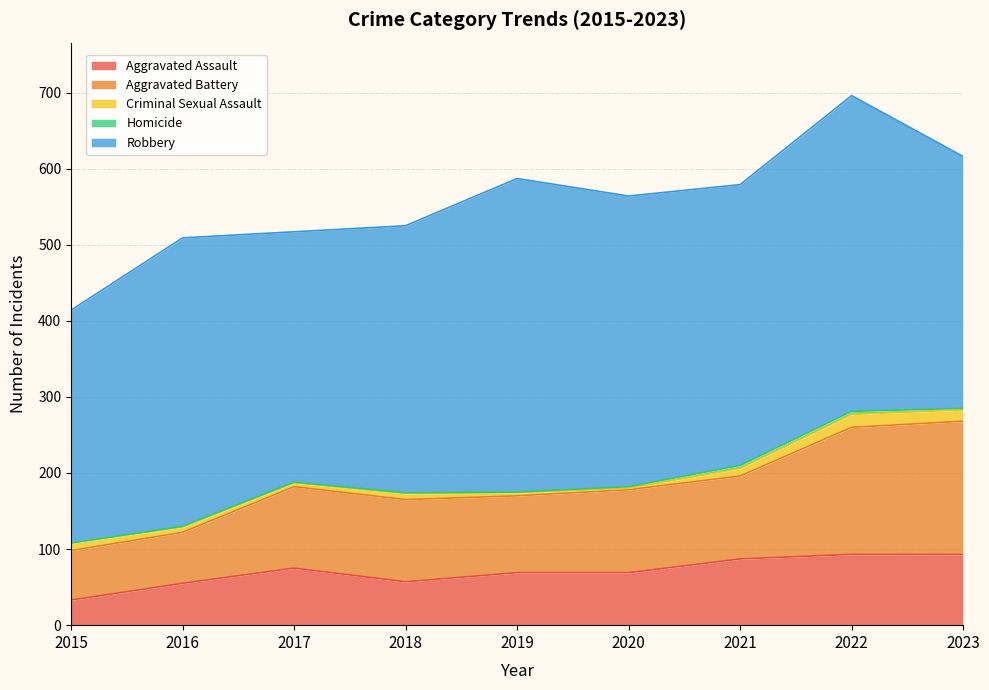

True or false: Aggravated Battery and Aggravated Assault cross at least once.

False